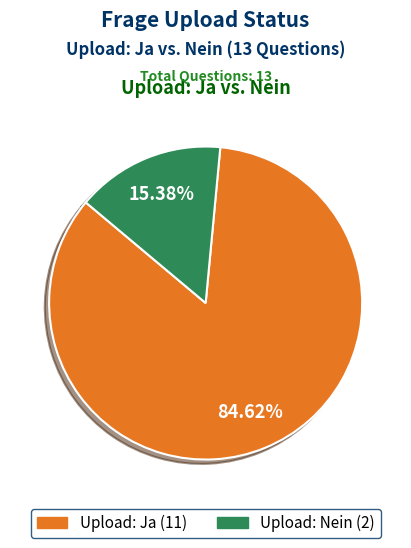

Does any single category account for the majority?

Yes